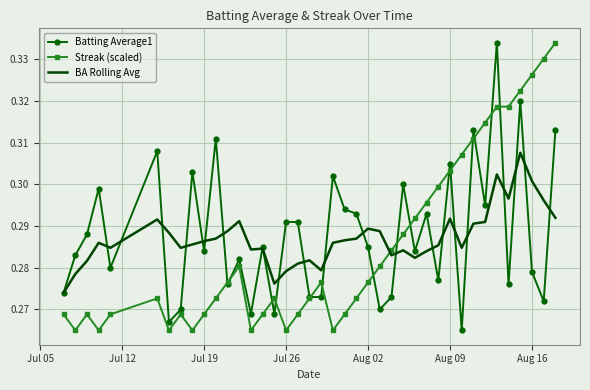

True or false: BA Rolling Avg and Streak (scaled) intersect in this chart.

True